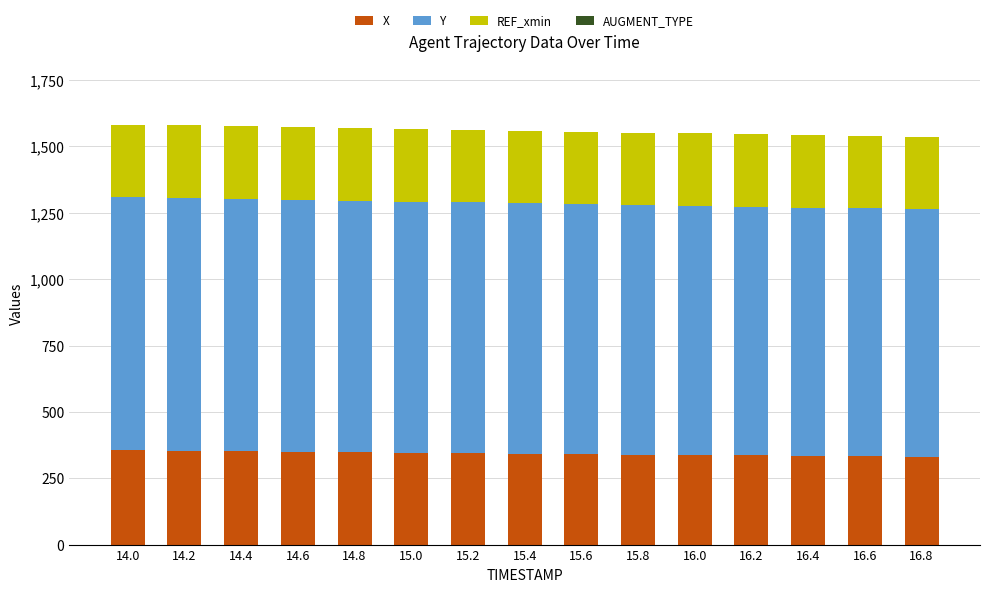

The value of X at 16.6 is 189.5. True or false?

False